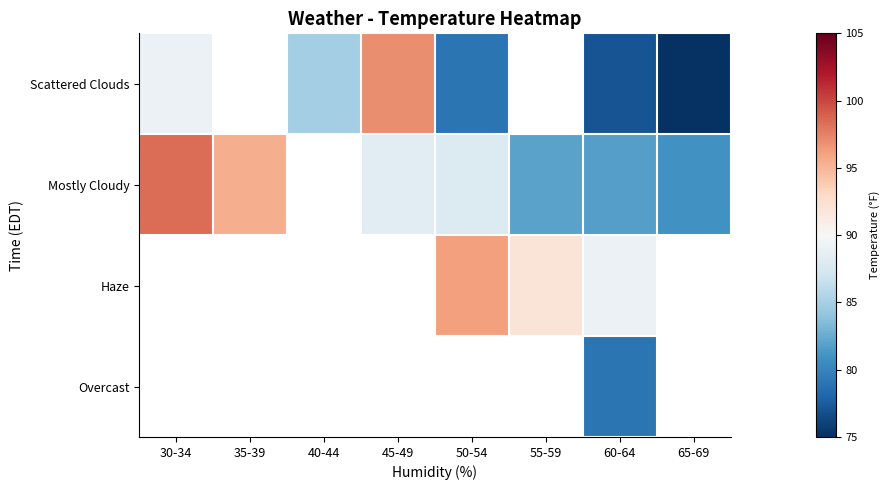

How many series are shown in this chart?

4